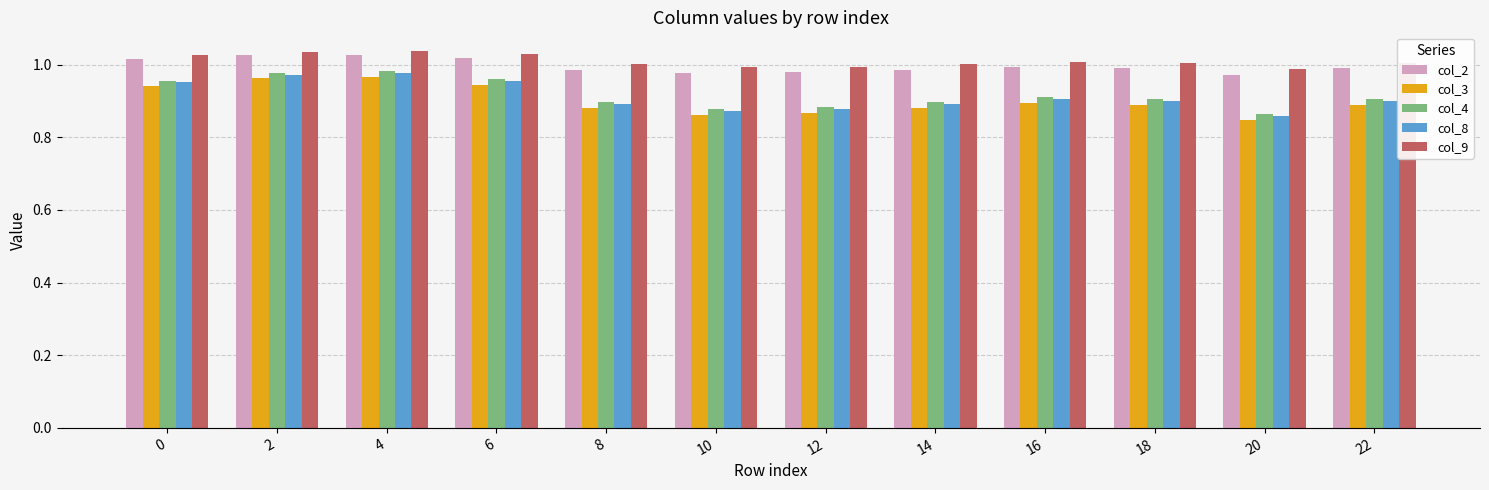

At how many categories does at least one series exceed 0?

12